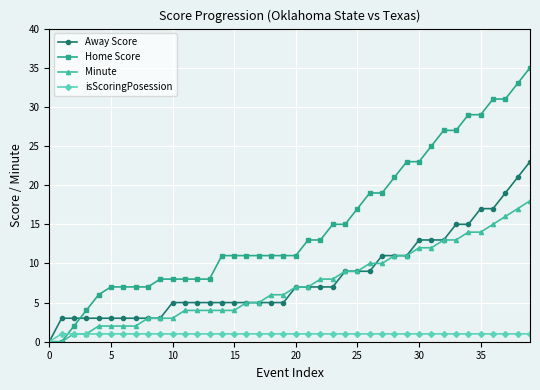

Which series has the largest range (max minus min)?

Home Score